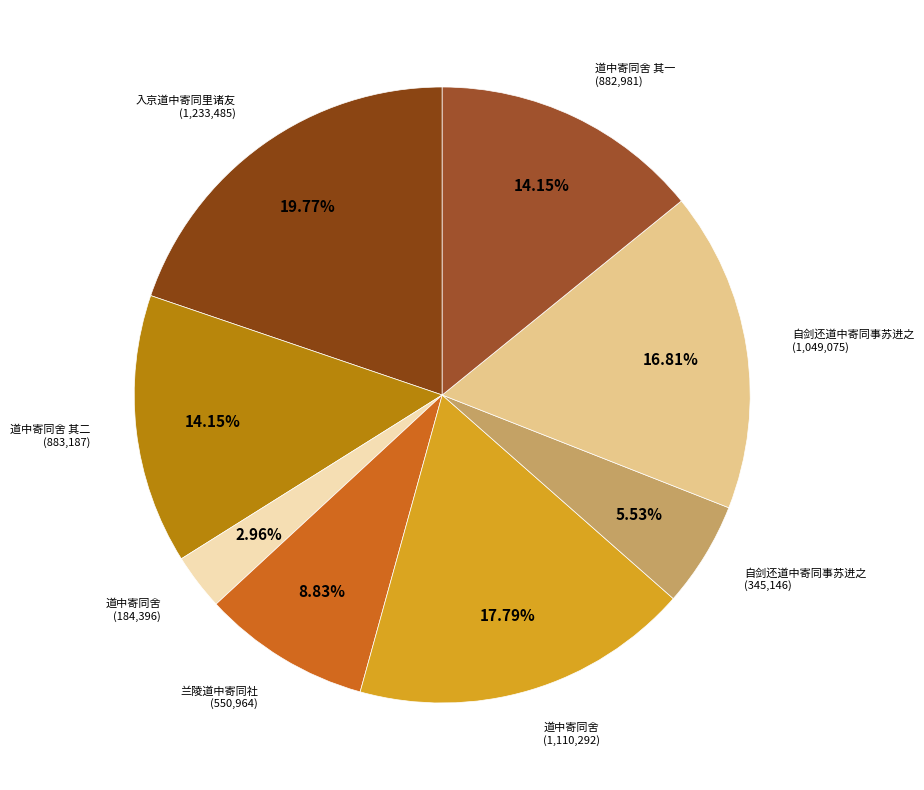

To the nearest percent, what is the difference between the largest and smallest slice percentages?

17%